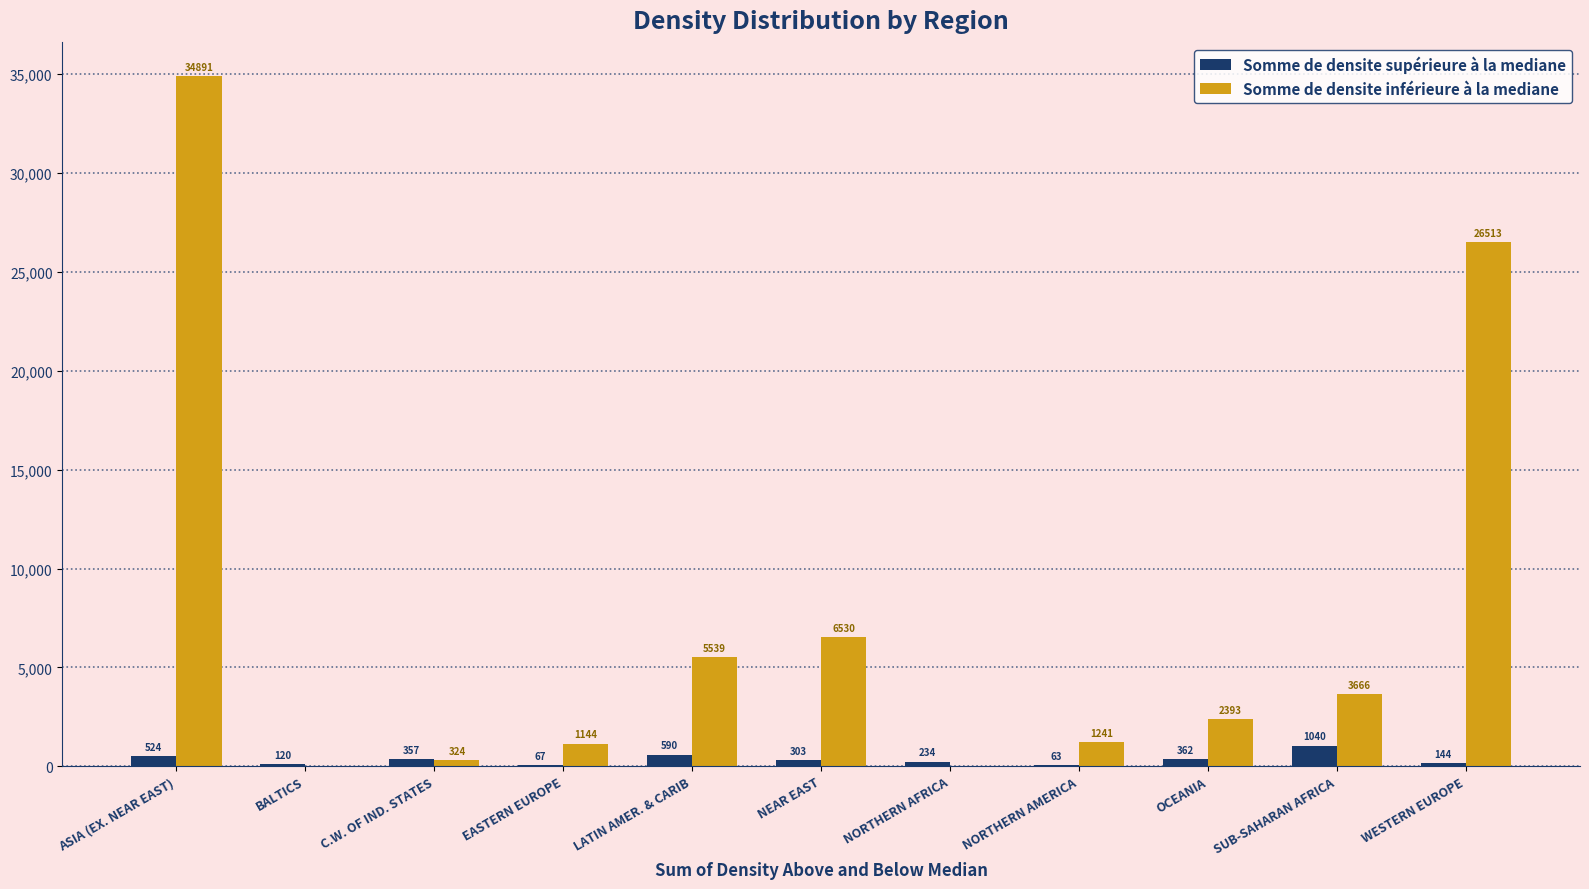

Is it true that Somme de densite supérieure à la mediane equals 524.0 at ASIA (EX. NEAR EAST)?

True